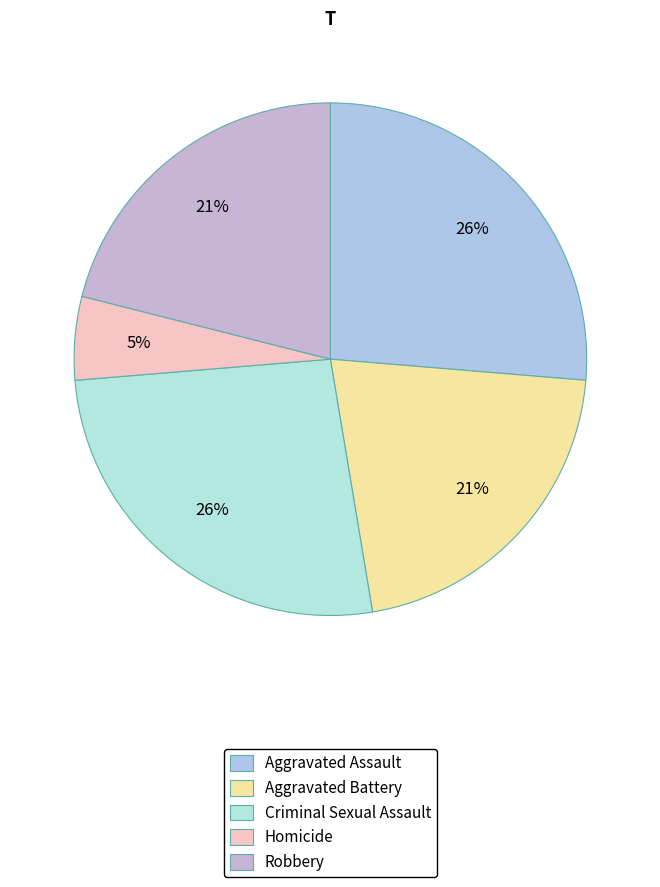

To the nearest percent, what is the combined percentage of Homicide and Robbery?

26%